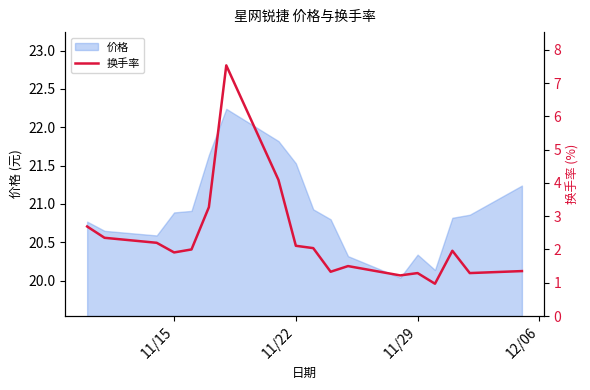

Reading left to right, what are all the values shown in this chart?

2.7	2.4	2.2	1.9	2.0	3.3	7.5	4.1	2.1	2.0	1.3	1.5	1.2	1.3	1.0	2.0	1.3	1.4